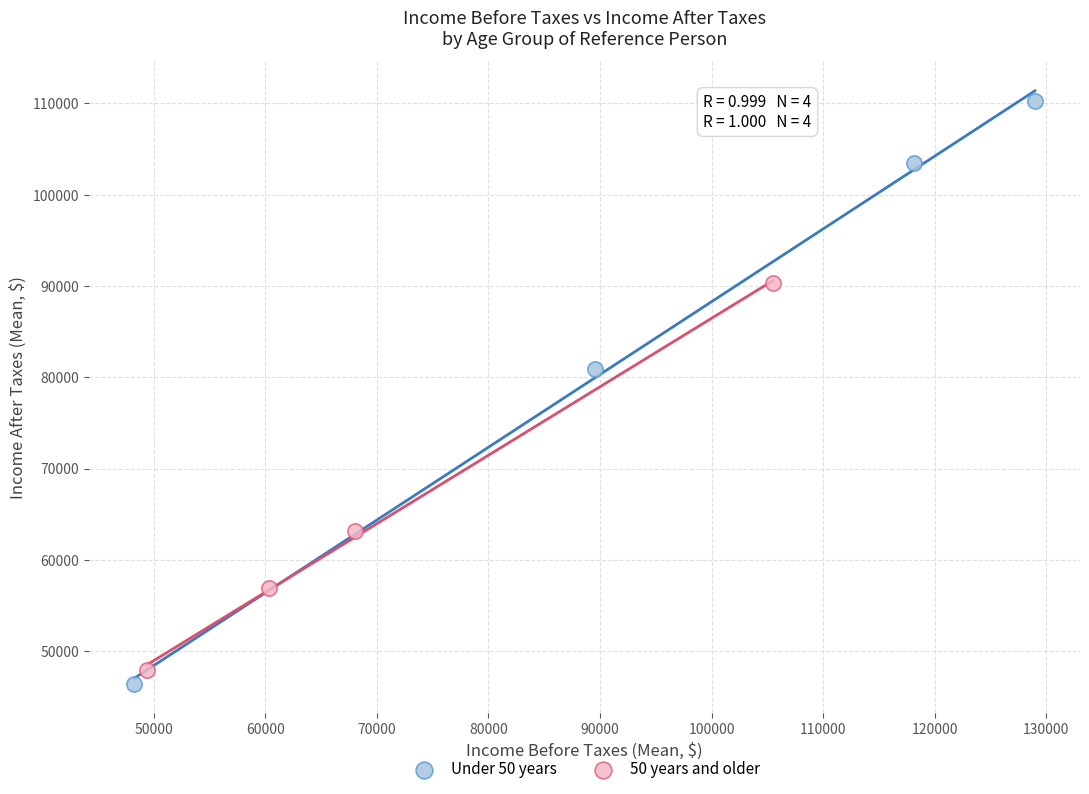

Which series has the widest spread of Y values?

Under 50 years